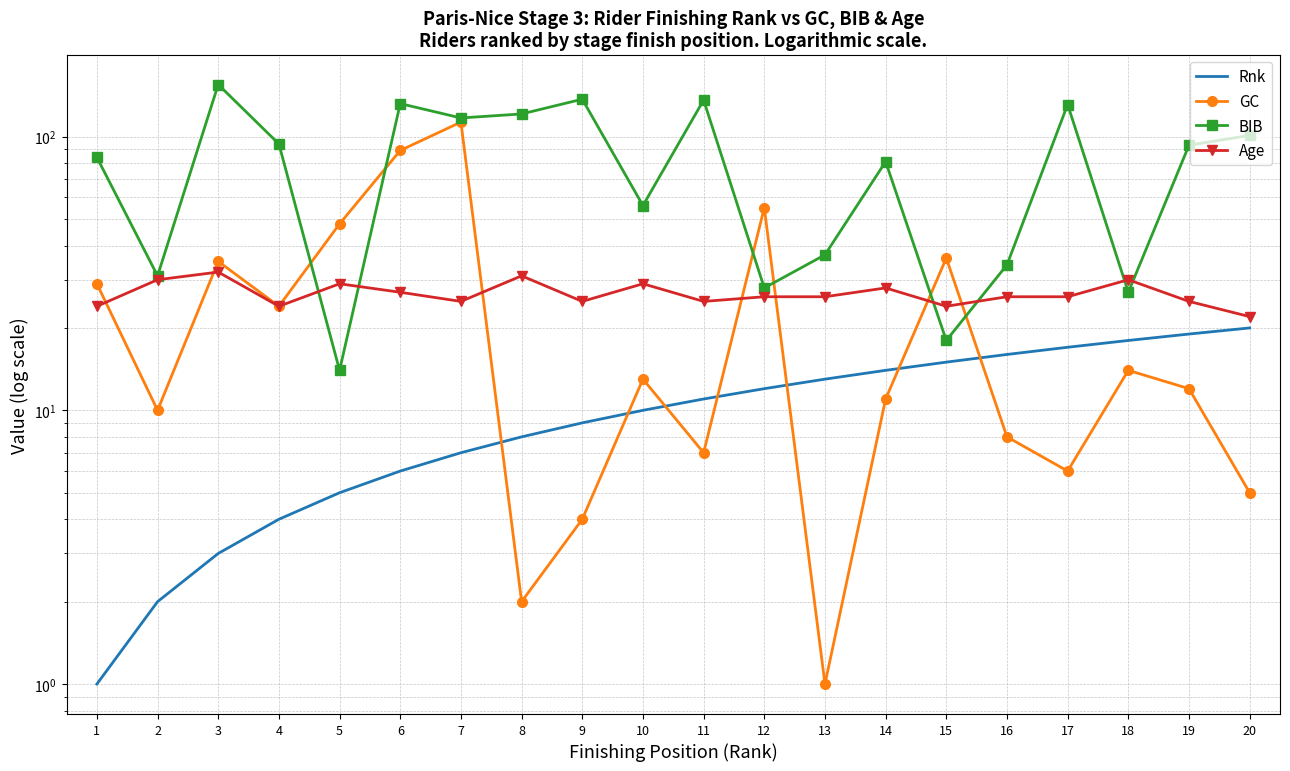

List the labels in order of Rnk value, smallest first.

1, 2, 3, 4, 5, 6, 7, 8, 9, 10, 11, 12, 13, 14, 15, 16, 17, 18, 19, 20